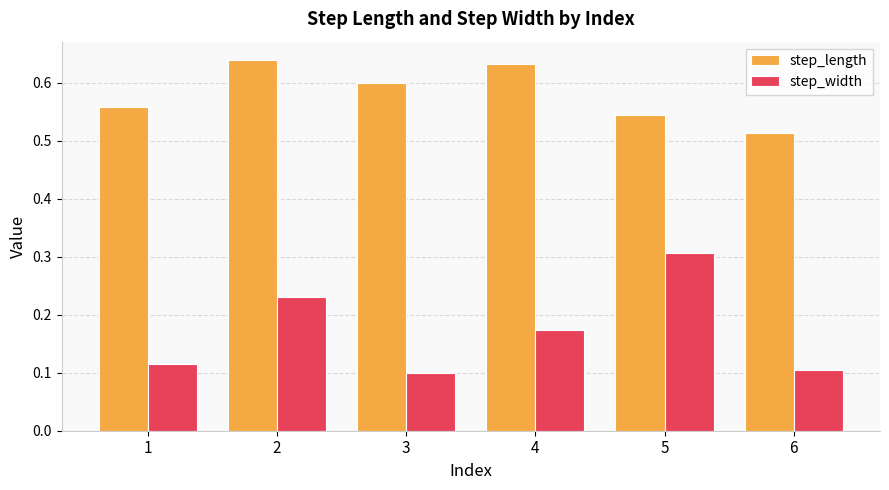

Which series has the widest spread of values?

step_width